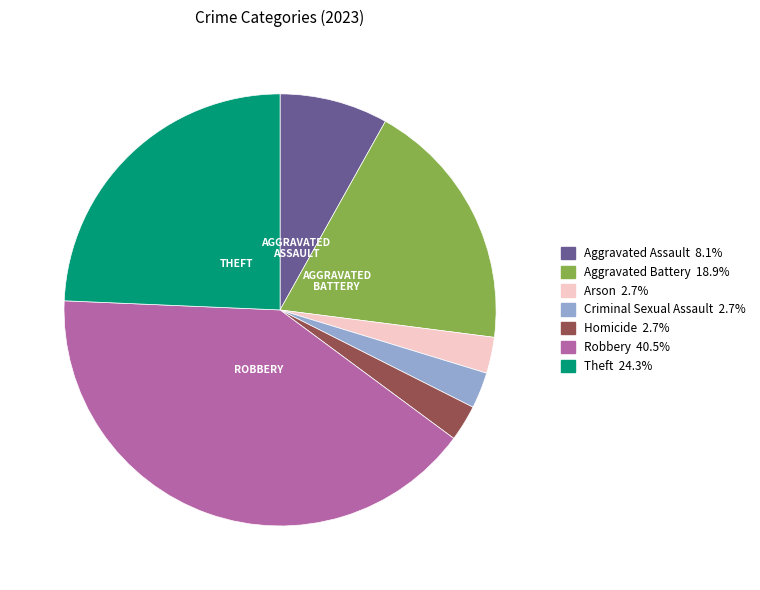

Is Homicide the majority of the pie?

No